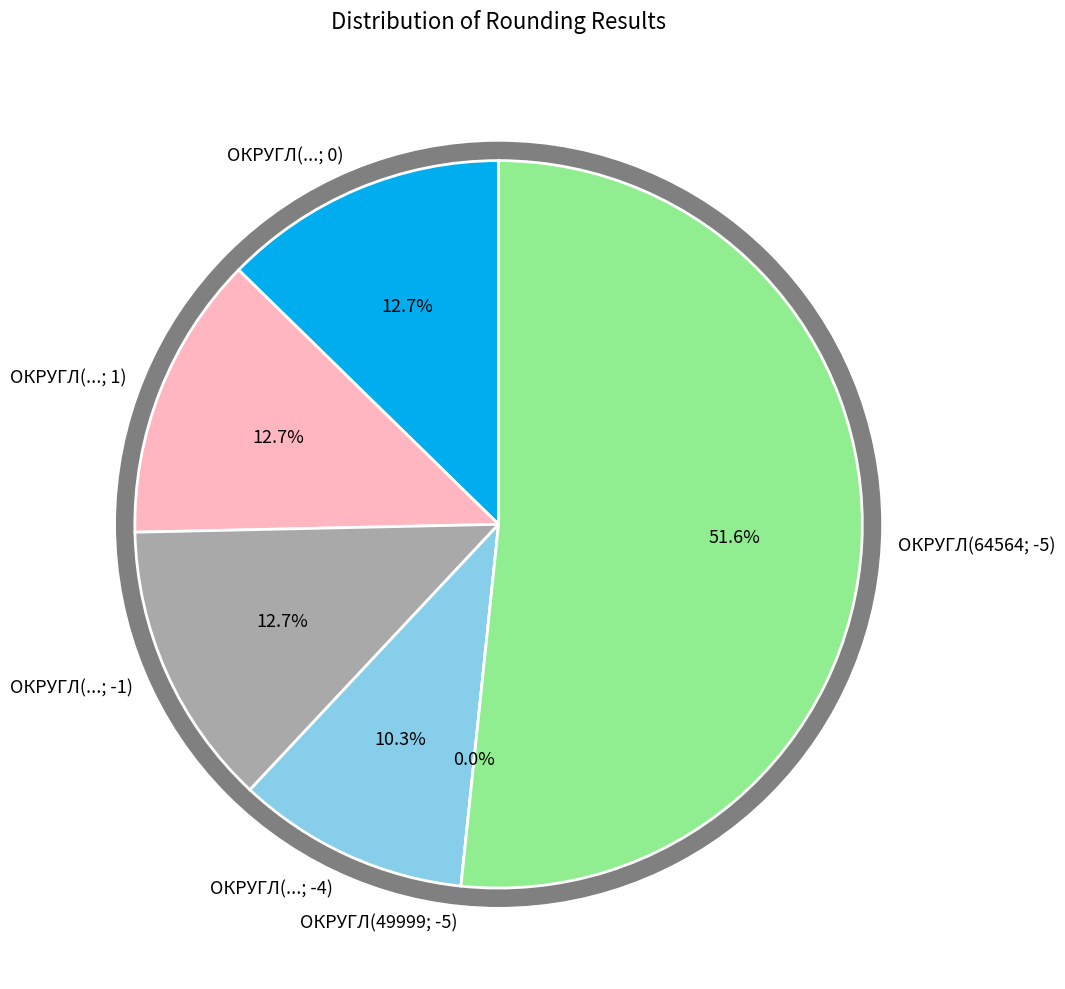

What percentage do =ОКРУГЛ(64564,5468; -5) and =ОКРУГЛ(24536,4536; 0) together represent?

64.3%